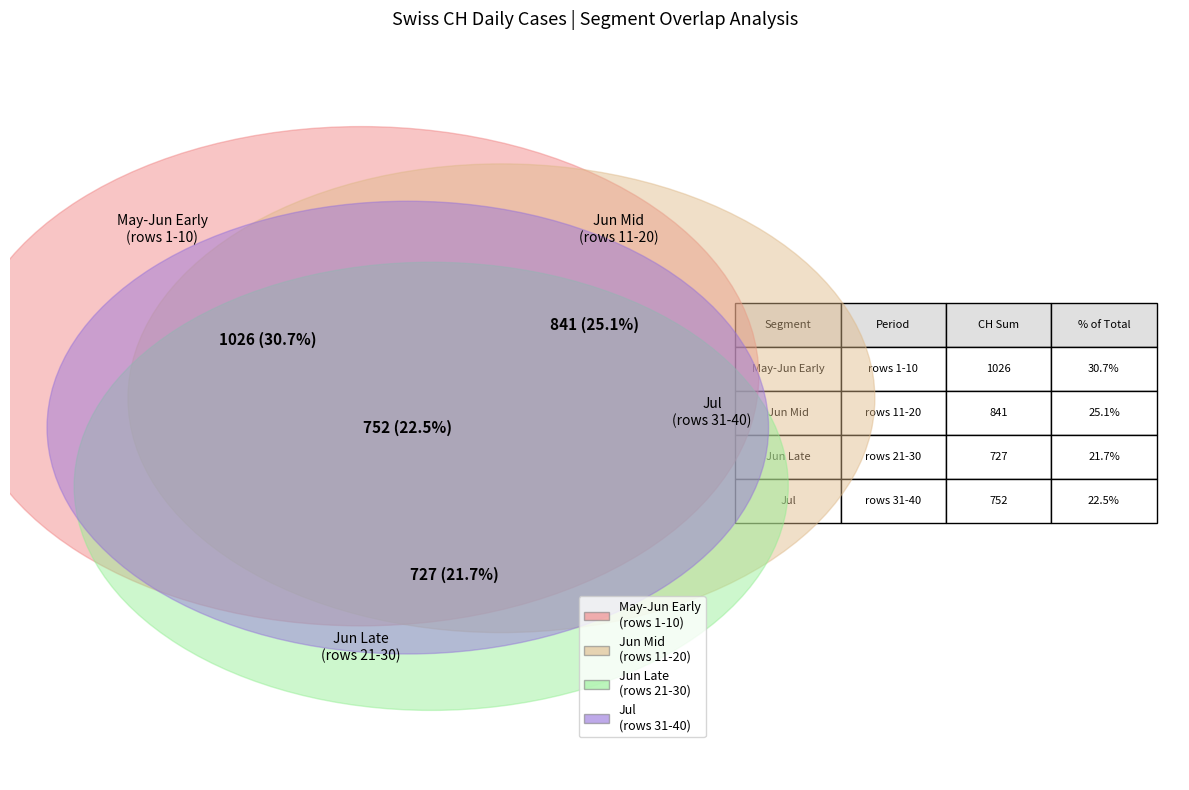

Is it true that 2020-06-15 is 8% of the pie?

False